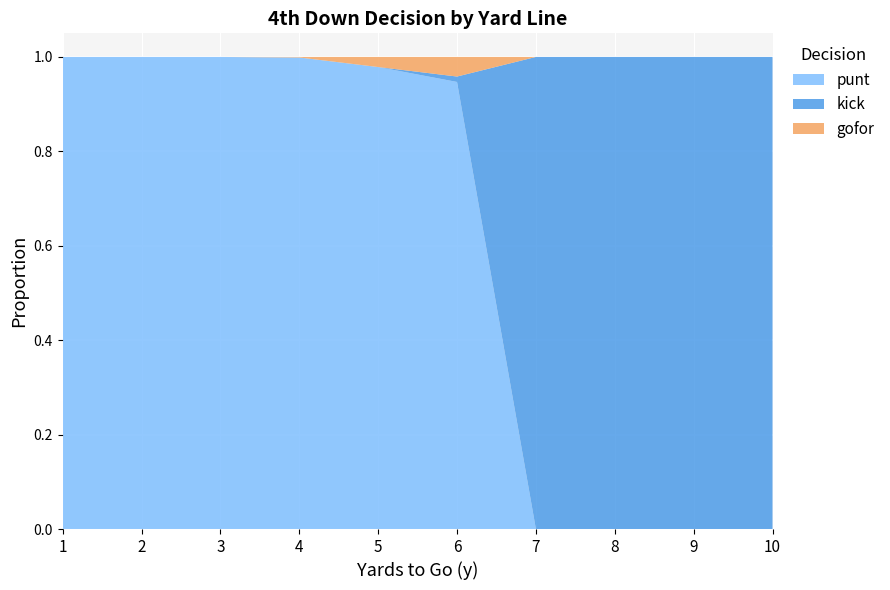

Reading left to right, list all the values displayed in this chart.

punt: 1=1.0	2=1.0	3=1.0	4=1.0	5=1.0	6=0.9	7=0.0	8=0.0	9=0.0	10=0.0
kick: 1=0.0	2=0.0	3=0.0	4=0.0	5=0.0	6=0.0	7=1.0	8=1.0	9=1.0	10=1.0
gofor: 1=0.0	2=0.0	3=0.0	4=0.0	5=0.0	6=0.0	7=0.0	8=0.0	9=0.0	10=0.0